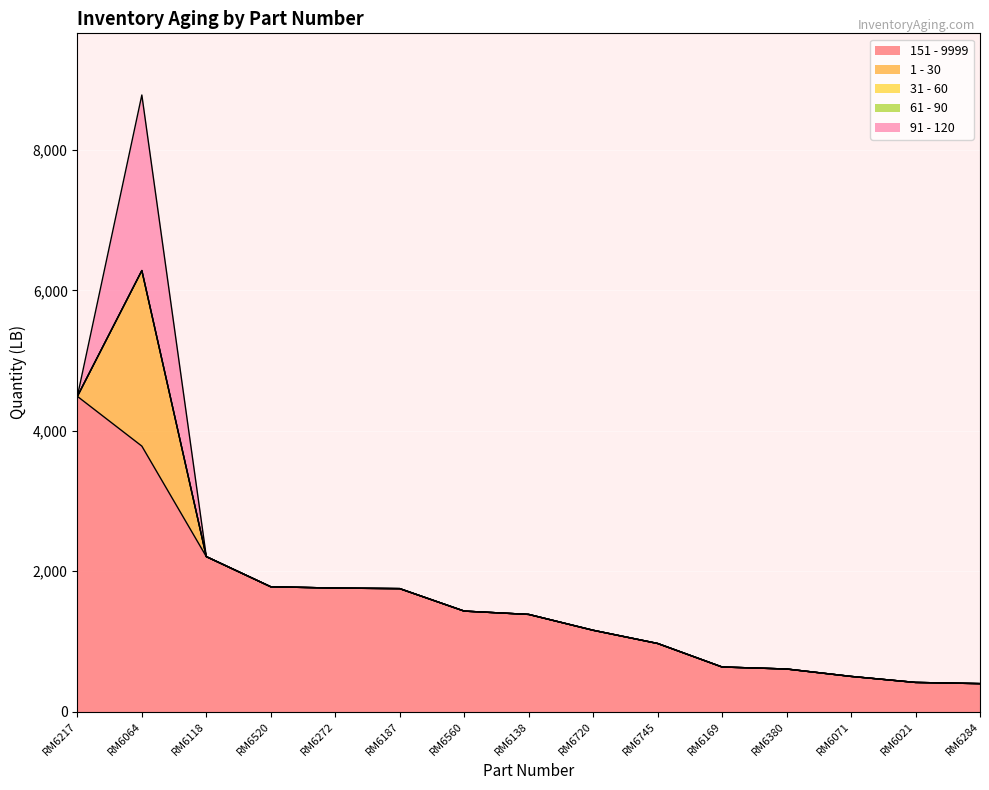

Reading left to right, list all the values displayed in this chart.

151 - 9999: 4490.0	3781.5	2207.8	1778.4	1760.0	1752.0	1432.0	1384.9	1159.0	971.0	636.0	607.6	502.0	416.3	399.3
1 - 30: 0.0	2500.0	0.0	0.0	0.0	0.0	0.0	0.0	0.0	0.0	0.0	0.0	0.0	0.0	0.0
31 - 60: 0.0	0.0	0.0	0.0	0.0	0.0	0.0	0.0	0.0	0.0	0.0	0.0	0.0	0.0	0.0
61 - 90: 0.0	0.0	0.0	0.0	0.0	0.0	0.0	0.0	0.0	0.0	0.0	0.0	0.0	0.0	0.0
91 - 120: 0.0	2500.0	0.0	0.0	0.0	0.0	0.0	0.0	0.0	0.0	0.0	0.0	0.0	0.0	0.0